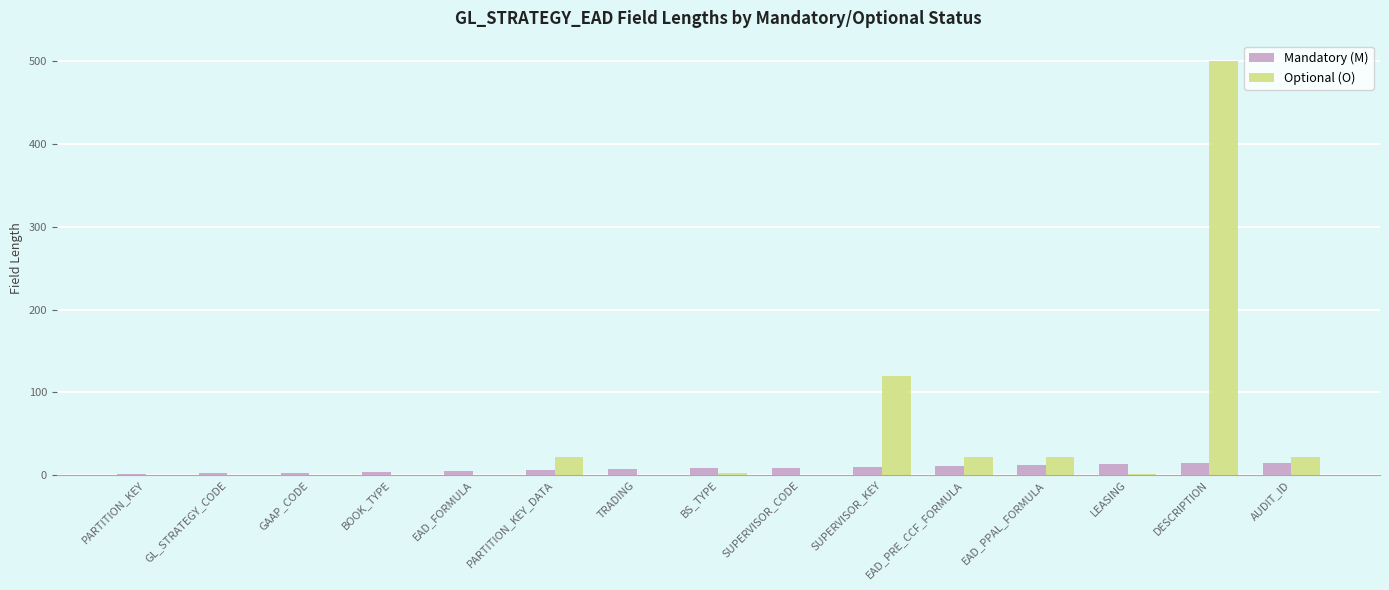

The value of Optional (O) at DESCRIPTION is 500. True or false?

True